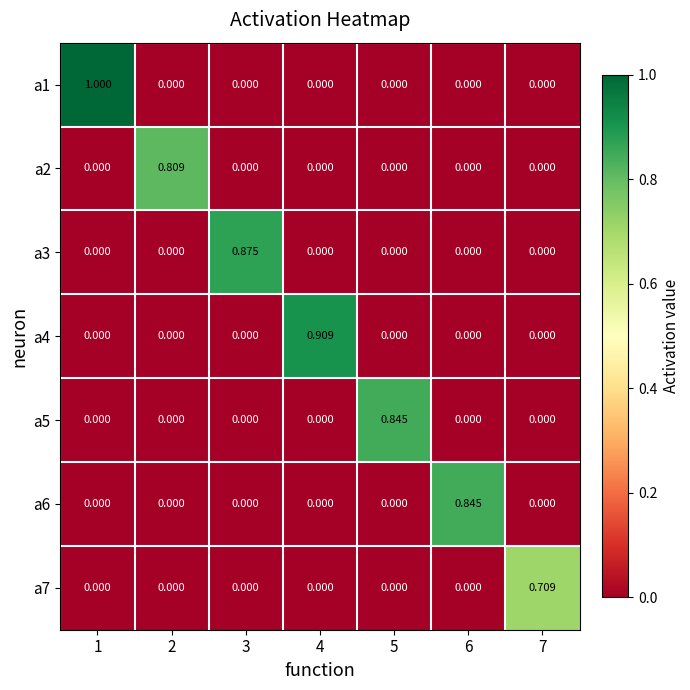

Which has a higher value, 3 or 2?

3